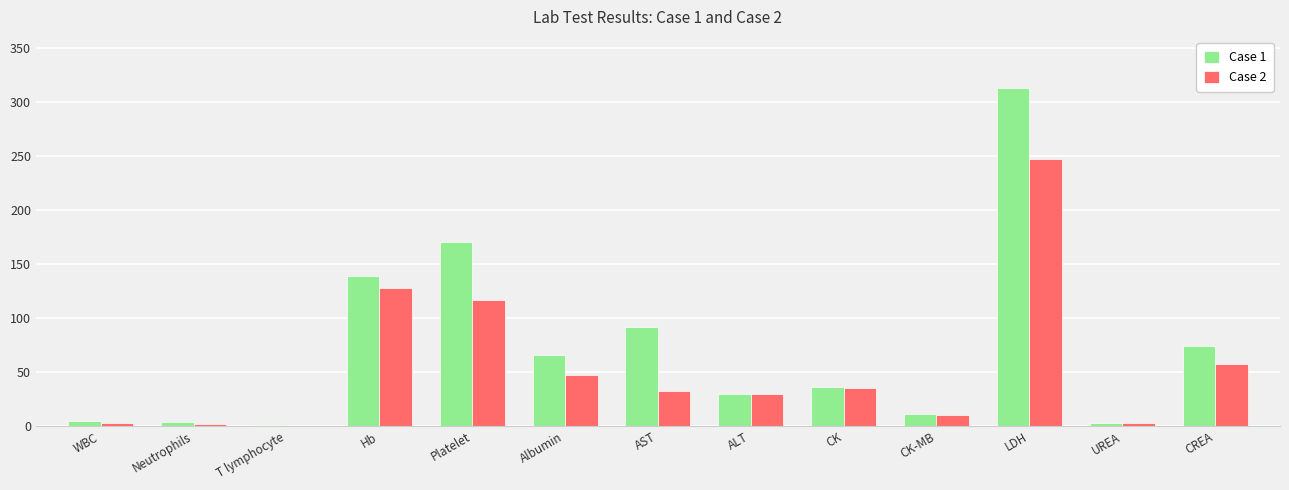

What is the sum of all Case 1 values?

943.3